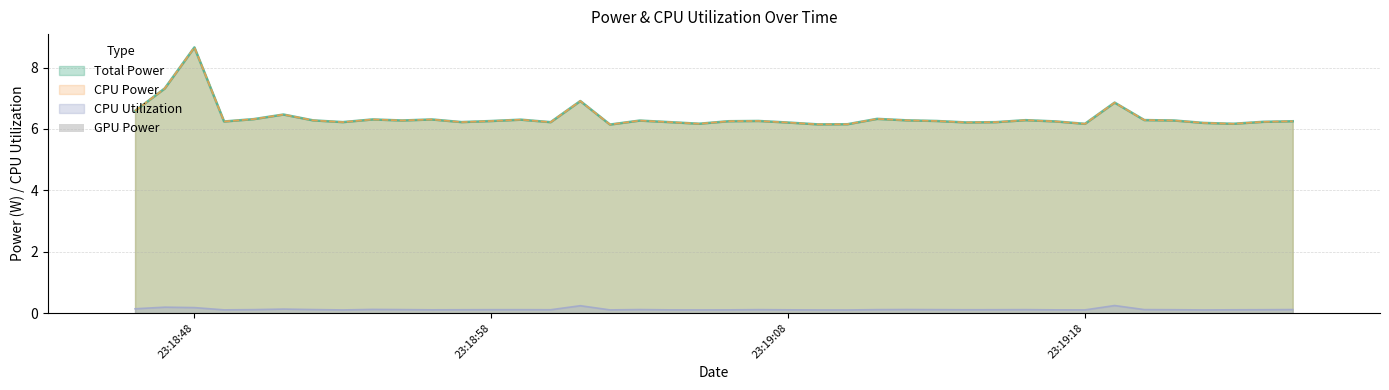

Does the chart display data point markers on the line(s)?

No